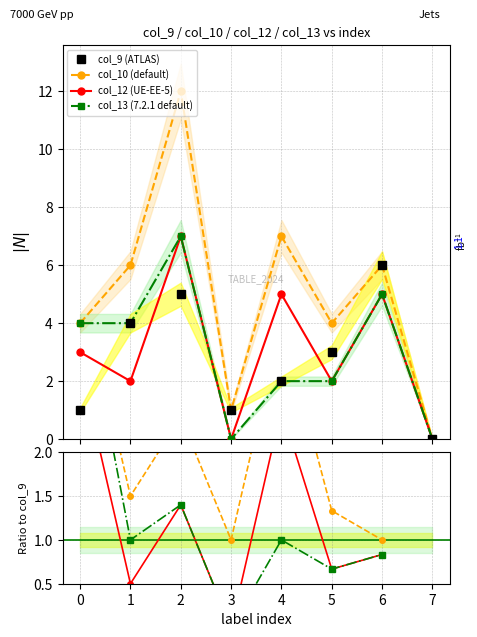

Reading left to right, transcribe all the data shown in this chart.

col_13: 4	4	7	0	2	2	5	0
col_12: 3	2	7	0	5	2	5	0
col_10: 4	6	12	1	7	4	6	0
col_9: 1	4	5	1	2	3	6	0